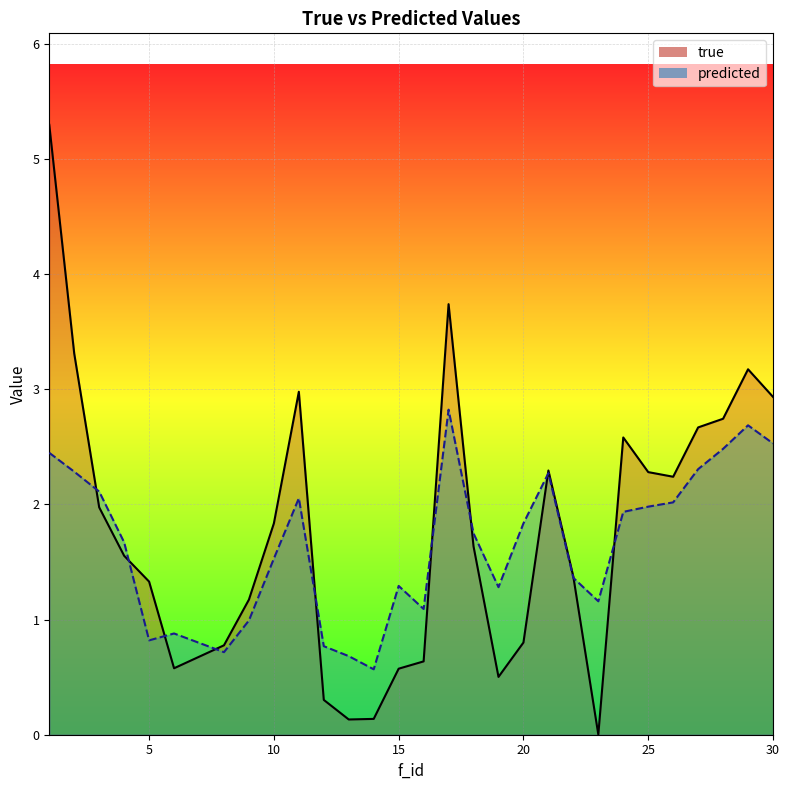

Where is the first local minimum for predicted?

5